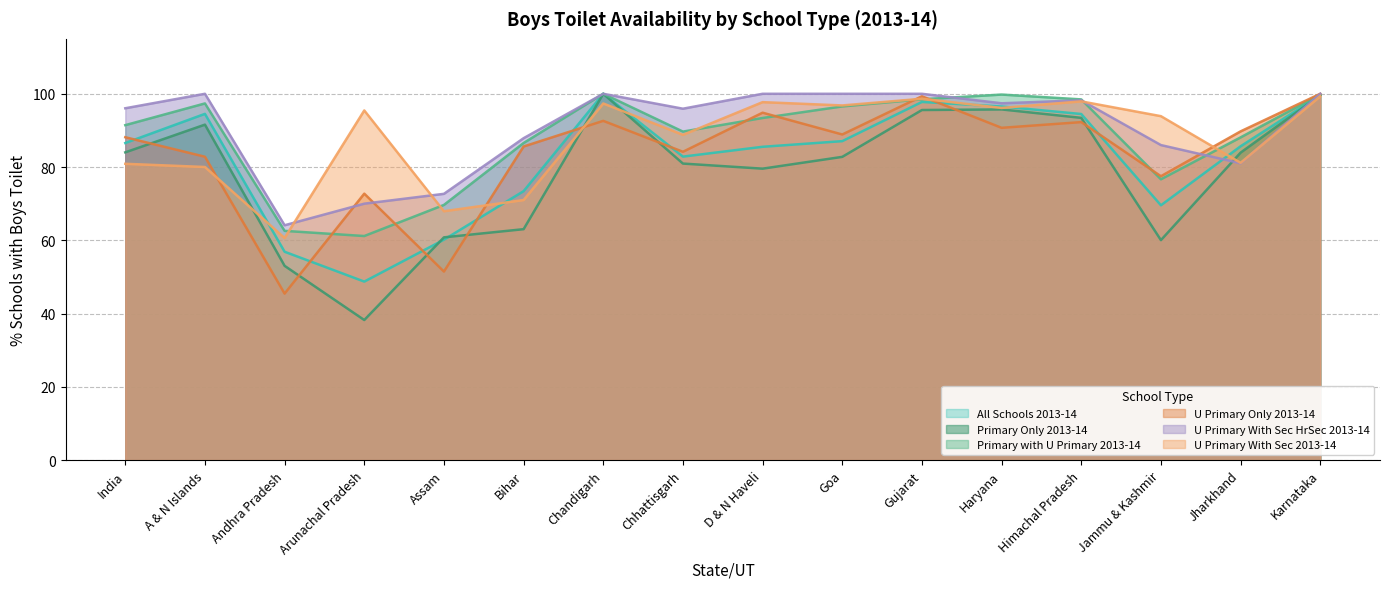

What is the sum of all All Schools 2013-14 values?

1319.4